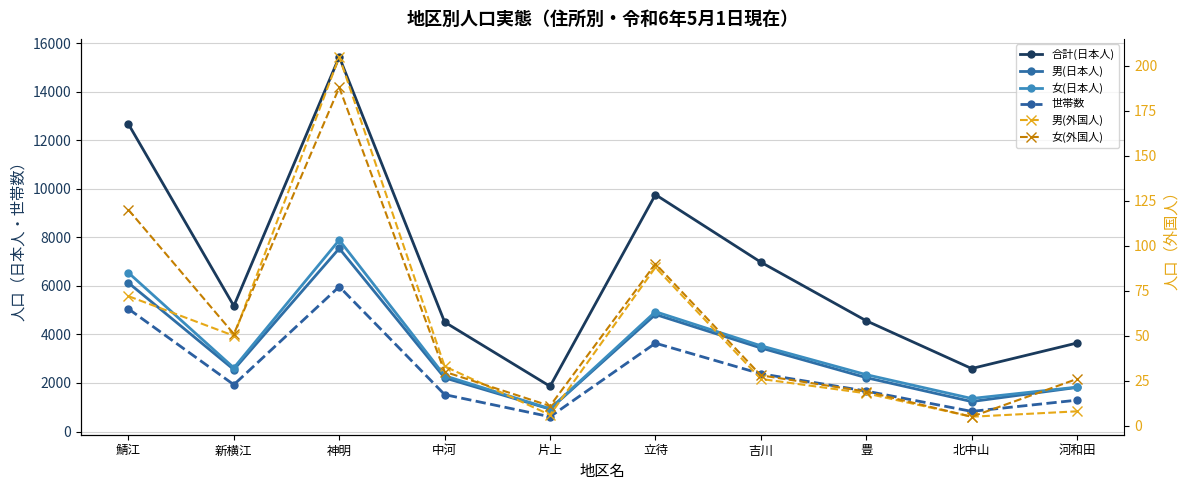

At 豊, list the series in order from largest to smallest.

合計(日本人), 女(日本人), 男(日本人), 世帯数, 女(外国人), 男(外国人)